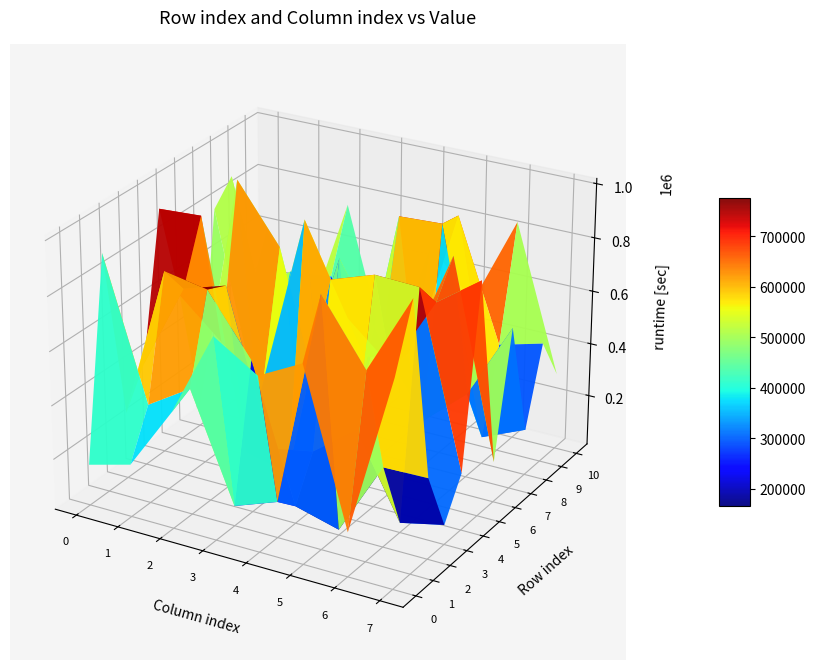

What is the spread (max minus min) of values at row_1?

913333